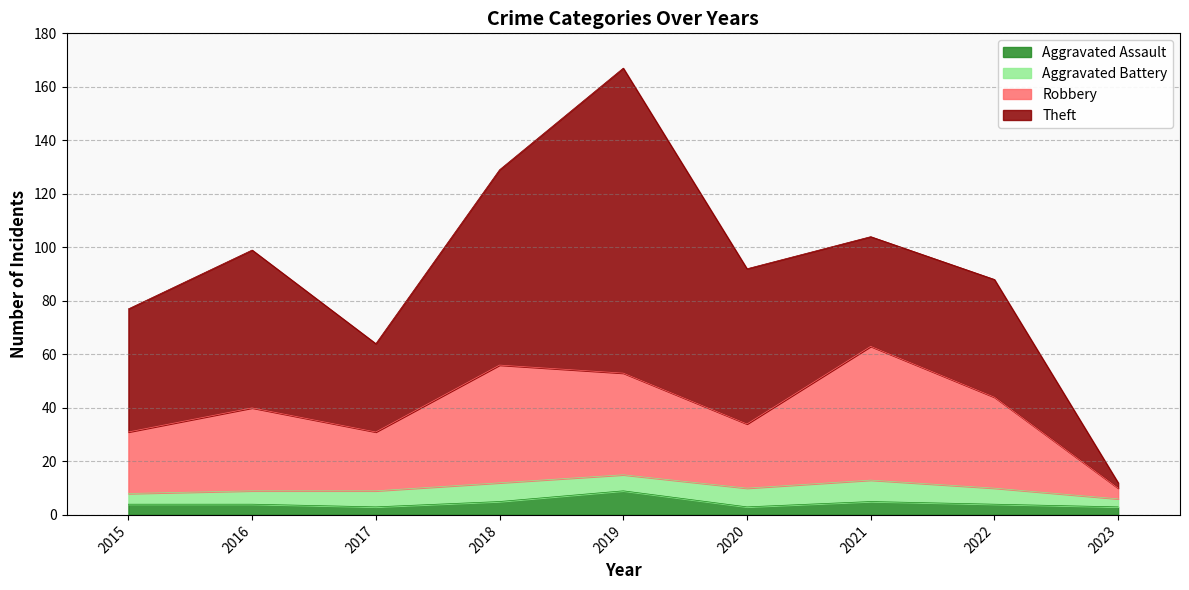

What is the maximum value for Aggravated Assault?

9